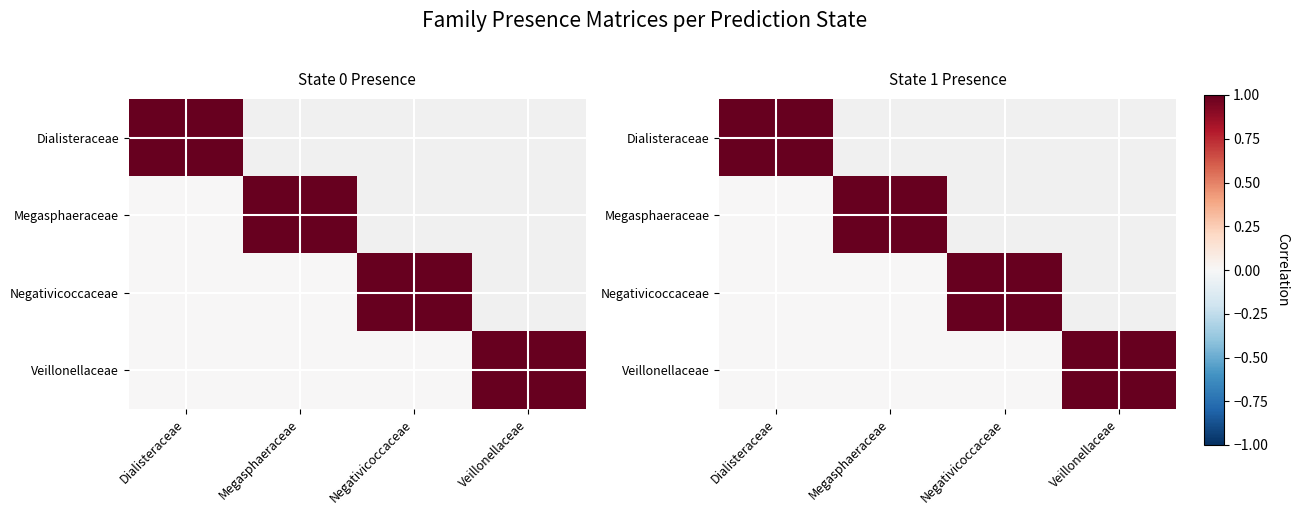

How many values in the Veillonellaceae series exceed 0?

1